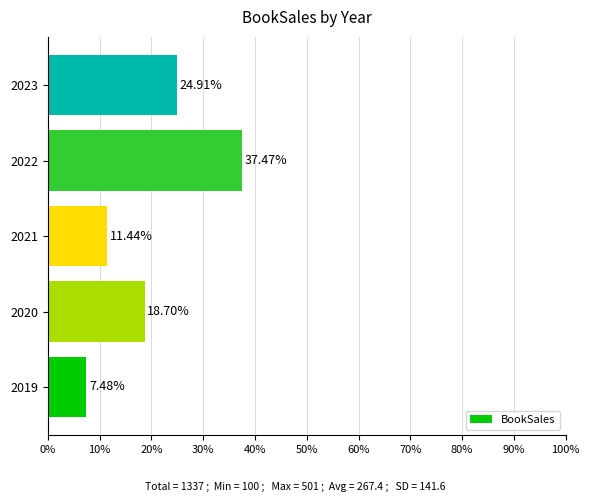

What is the difference between the values at 2020 and 2023?

6.2